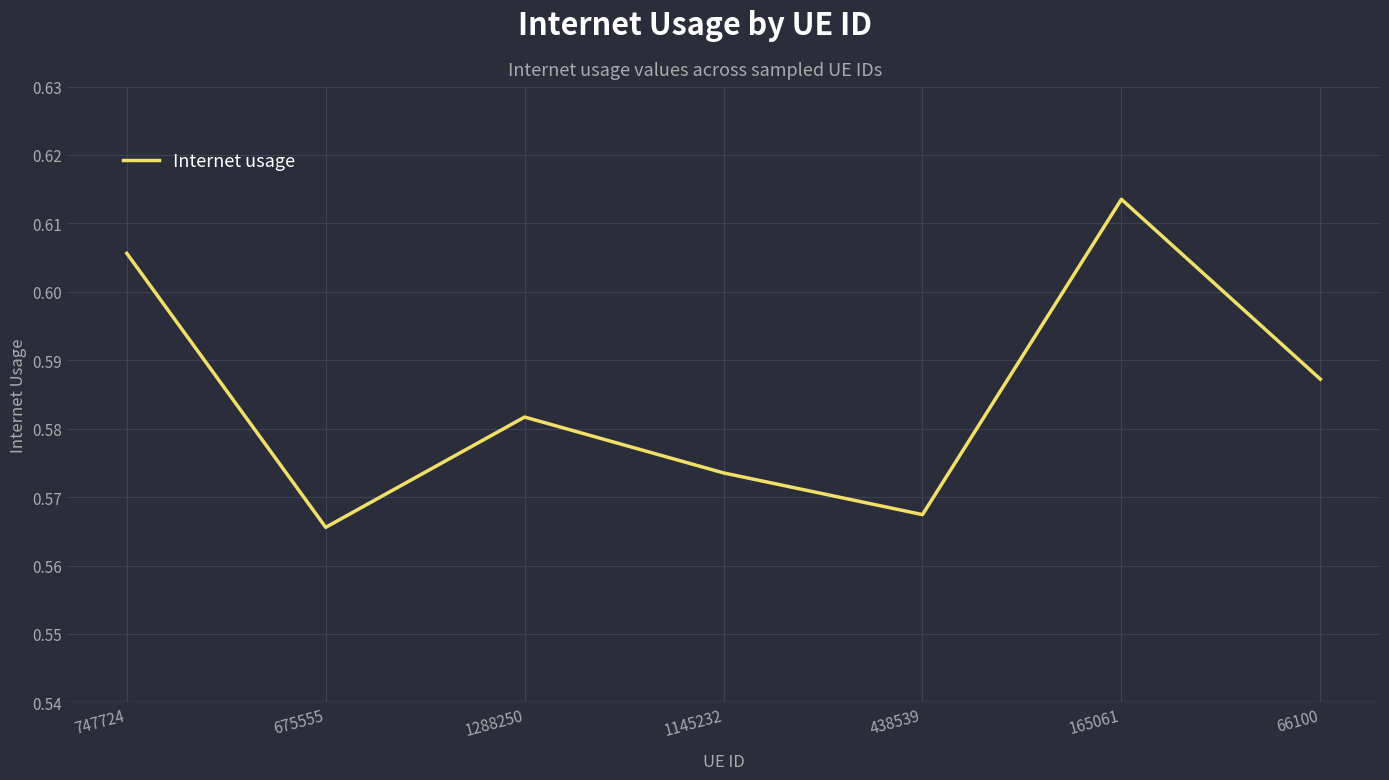

Count the number of categories in the chart.

7